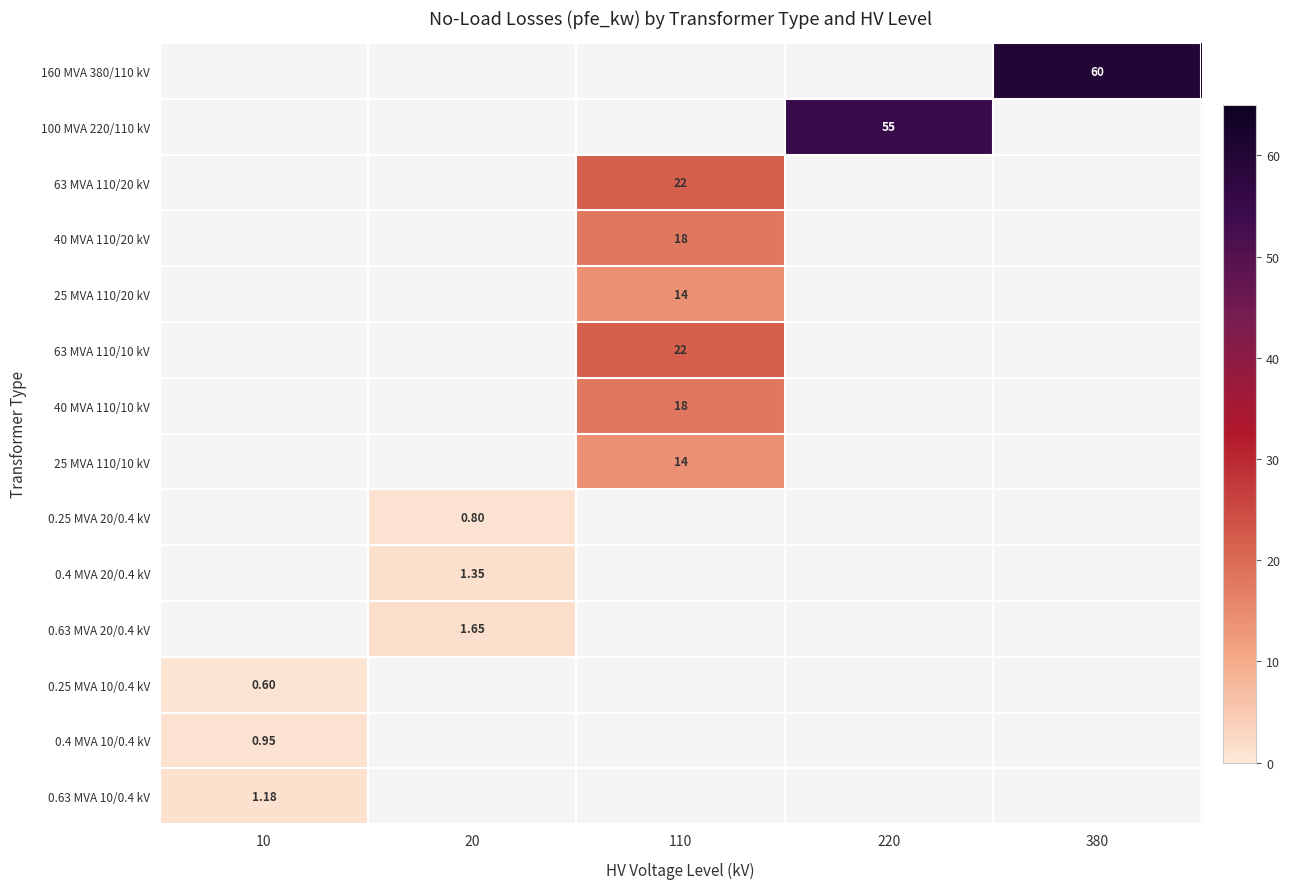

How many data points does each series have?

5